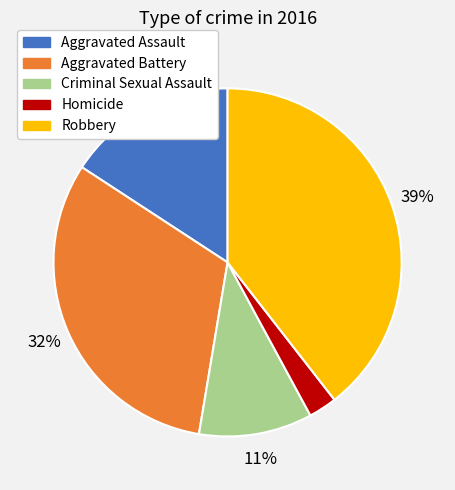

Is it true that Robbery is 39% of the pie?

True